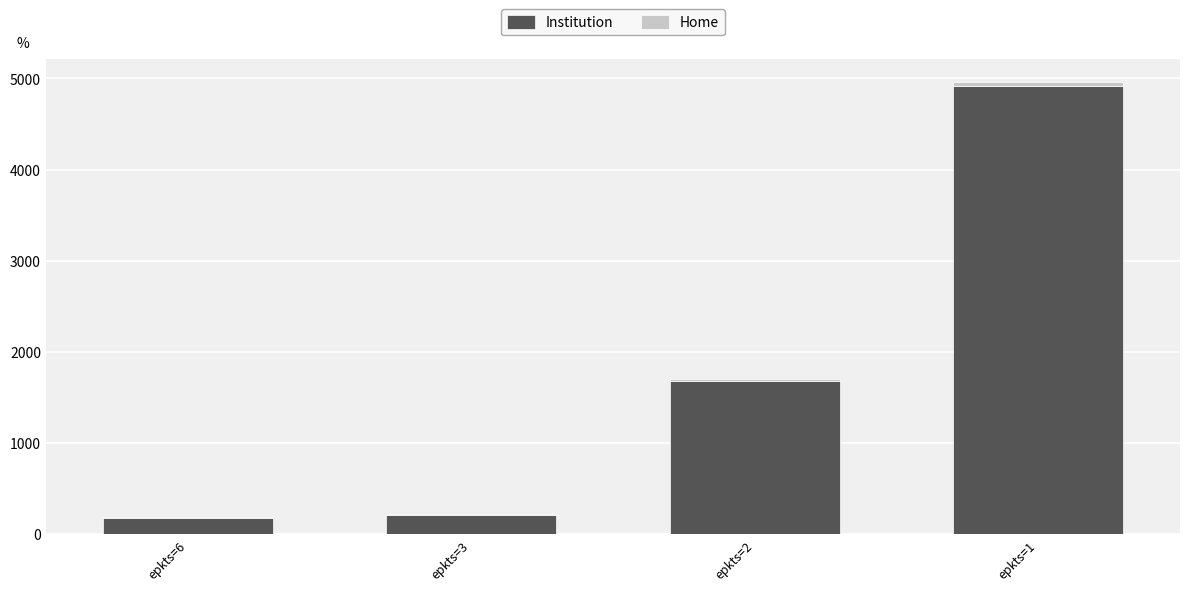

What is the sum of all Institution values?

6990